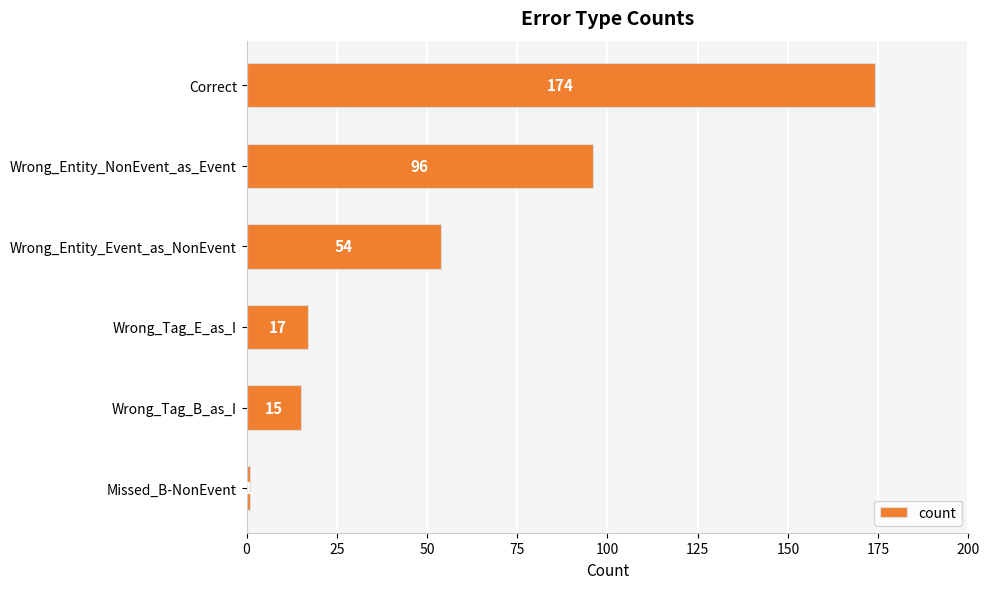

List the labels in order of value, smallest first.

Missed_B-NonEvent, Wrong_Tag_B_as_I, Wrong_Tag_E_as_I, Wrong_Entity_Event_as_NonEvent, Wrong_Entity_NonEvent_as_Event, Correct